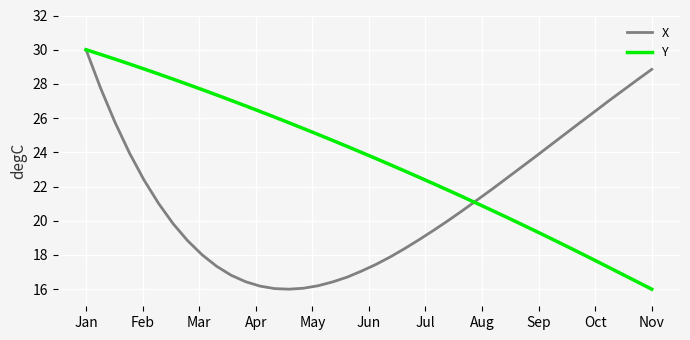

Which series has the largest total across all categories?

Y